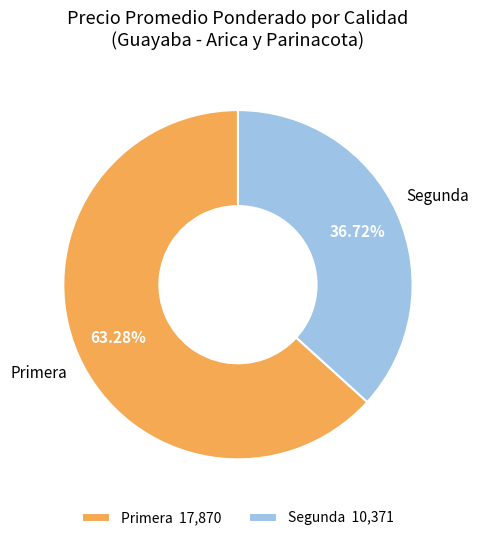

Which slice represents more than half of the pie?

Primera